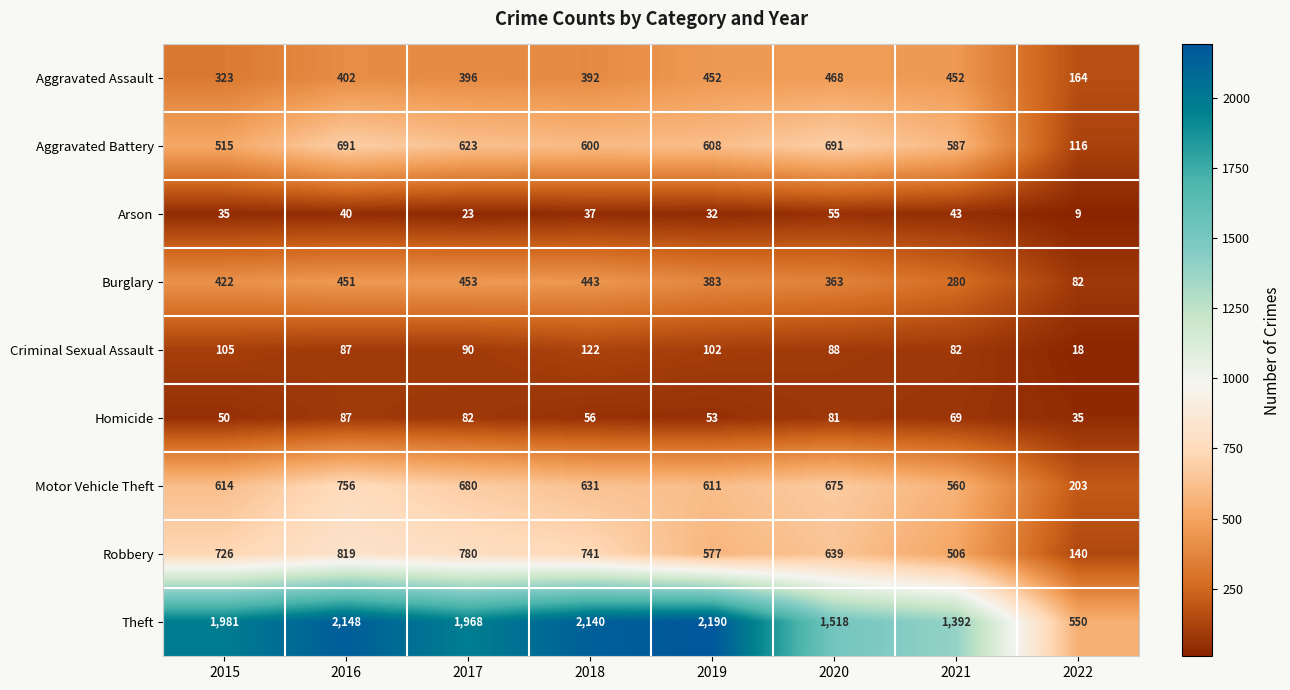

What is the total value across all series at 2015?

4771